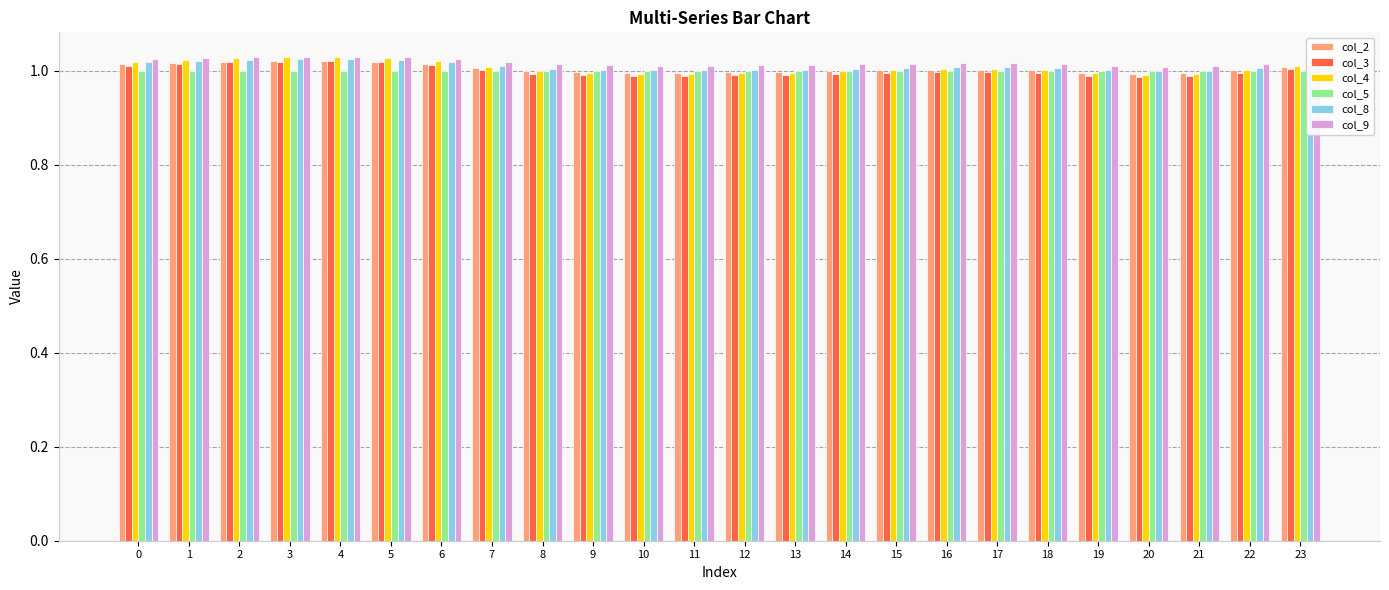

The value of col_3 at 22 is 1.0. True or false?

True